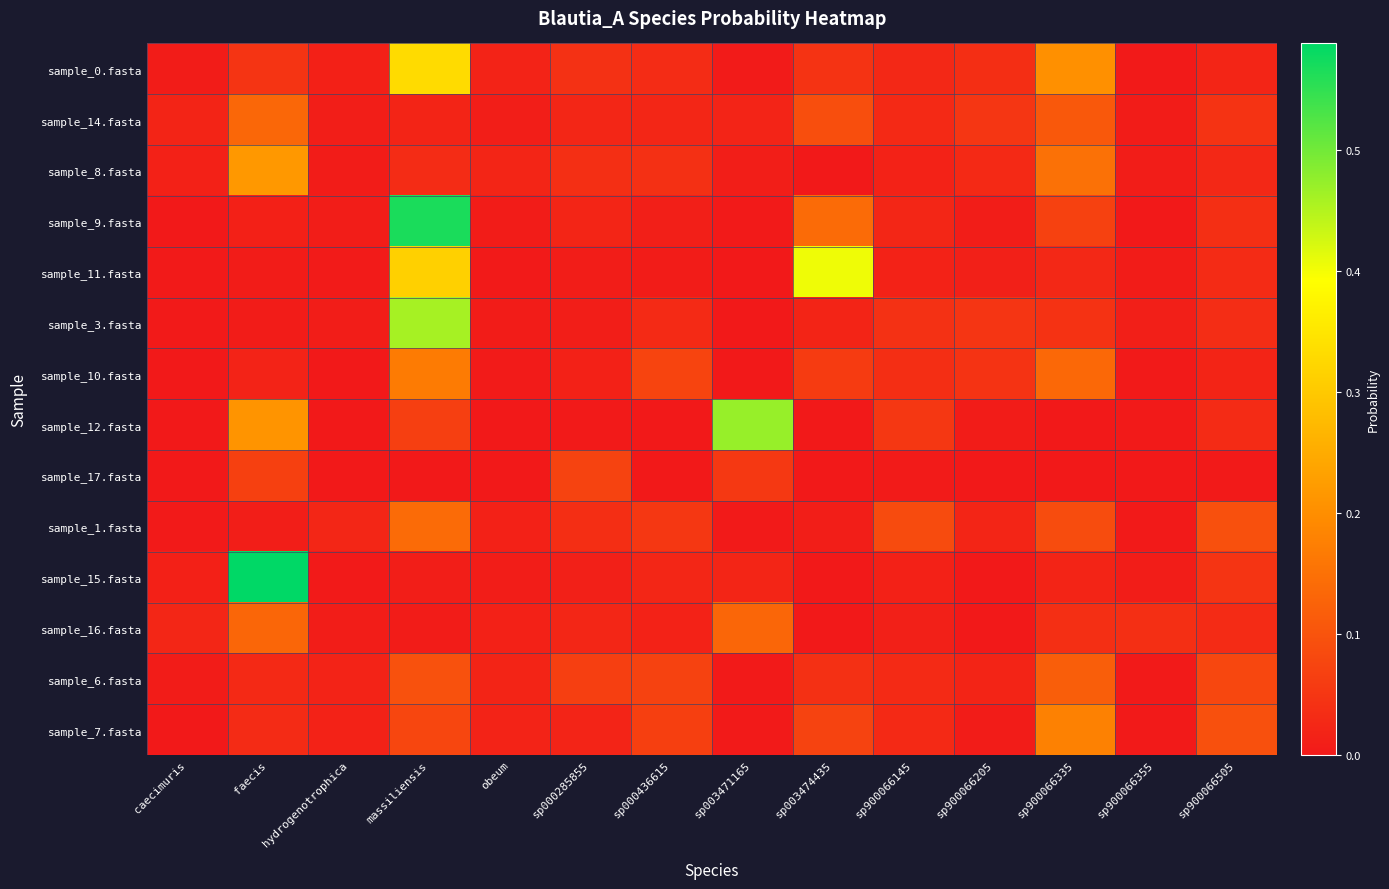

At how many categories does at least one series exceed 0?

14